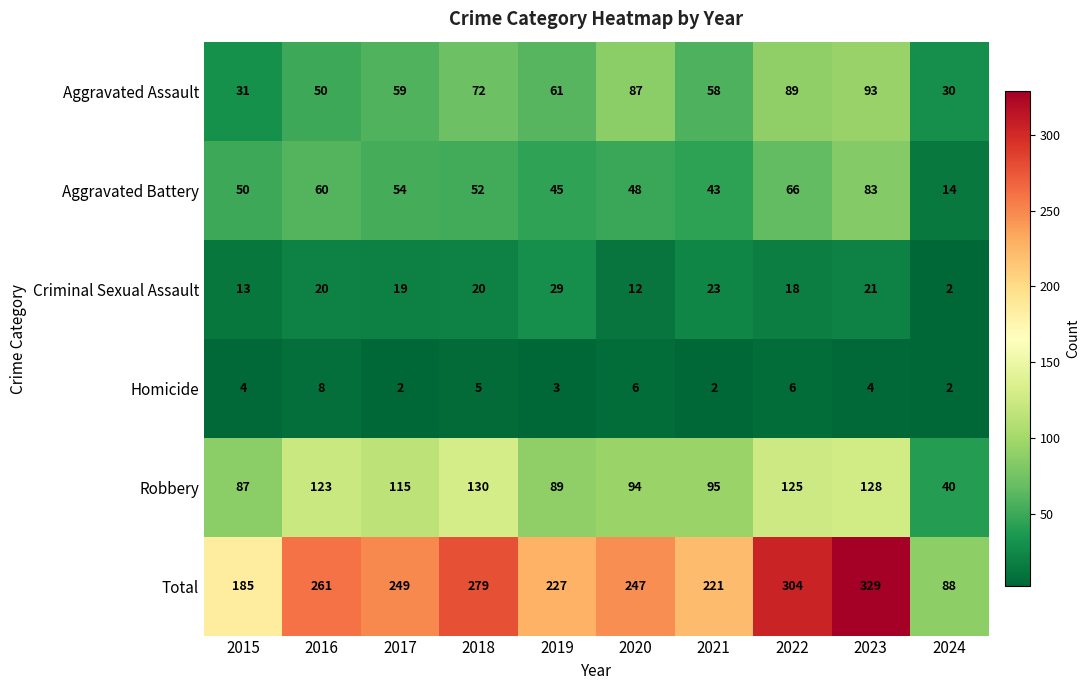

Rank the categories by Robbery value from lowest to highest.

2024, 2015, 2019, 2020, 2021, 2017, 2016, 2022, 2023, 2018